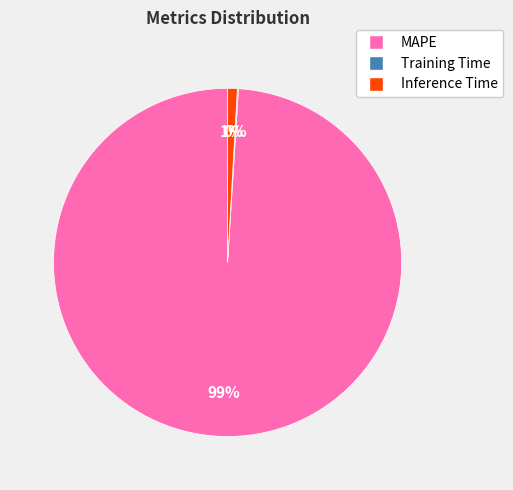

To the nearest percent, what is the difference between the largest and smallest slice percentages?

99%